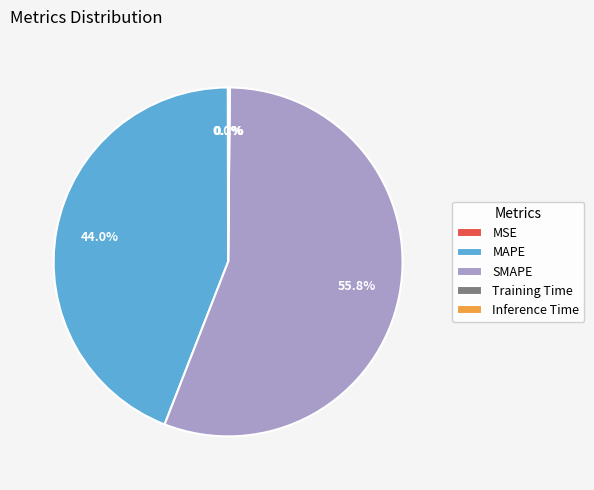

What percentage is NOT represented by SMAPE?

44.2%